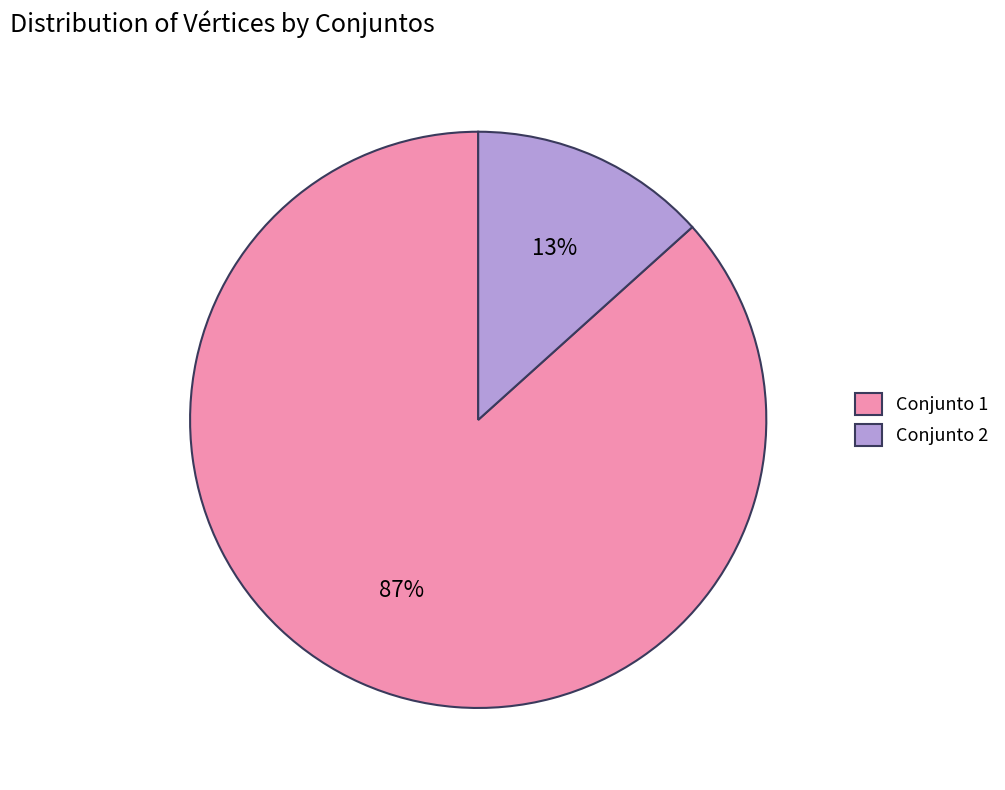

Rank the categories by value from highest to lowest.

Conjunto 1, Conjunto 2